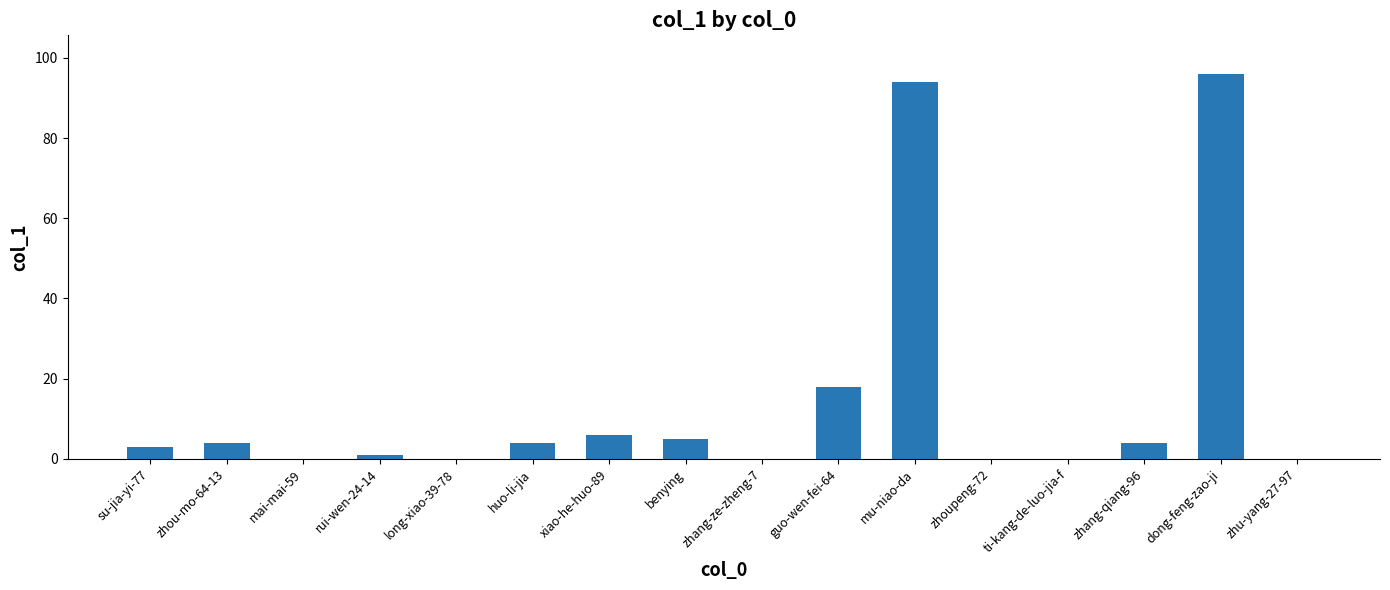

What is the approximate value at mu-niao-da?

94